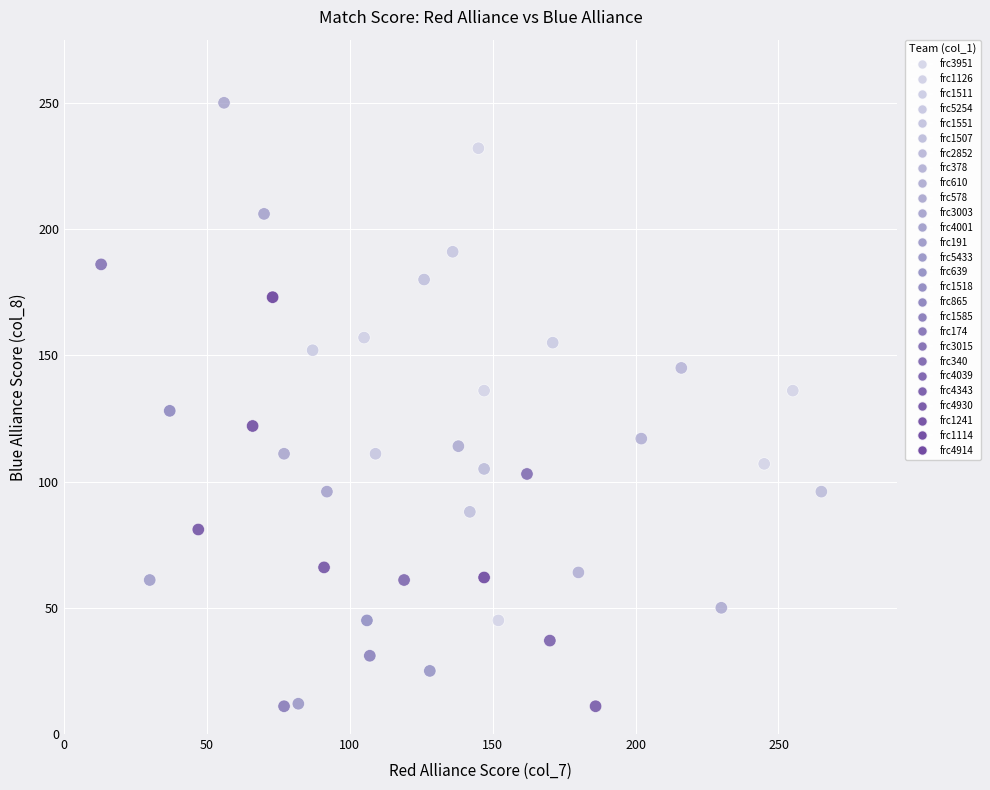

What is the range of X values (max minus min)?

252